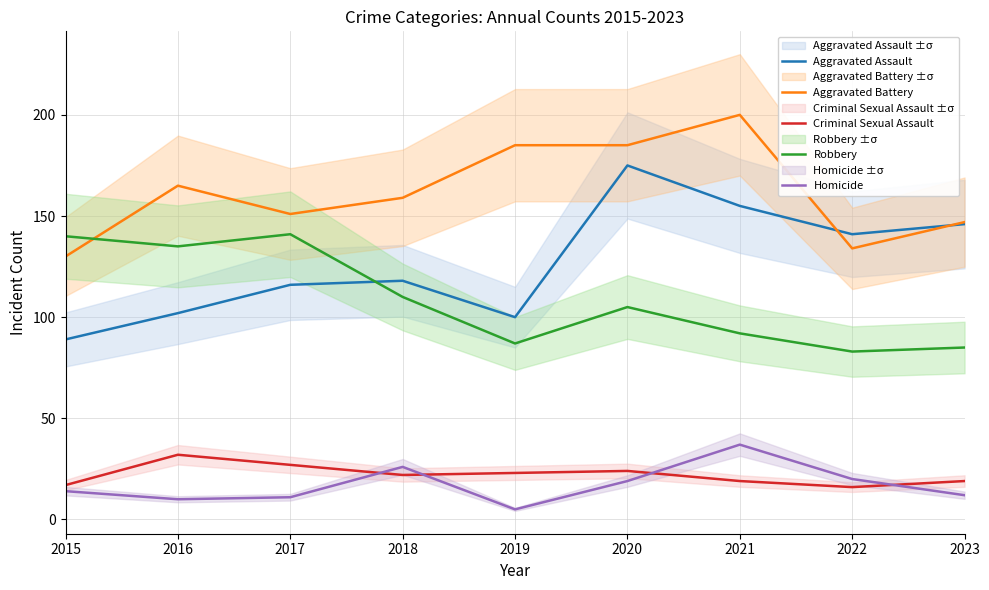

What is the sum of all Criminal Sexual Assault values?

199